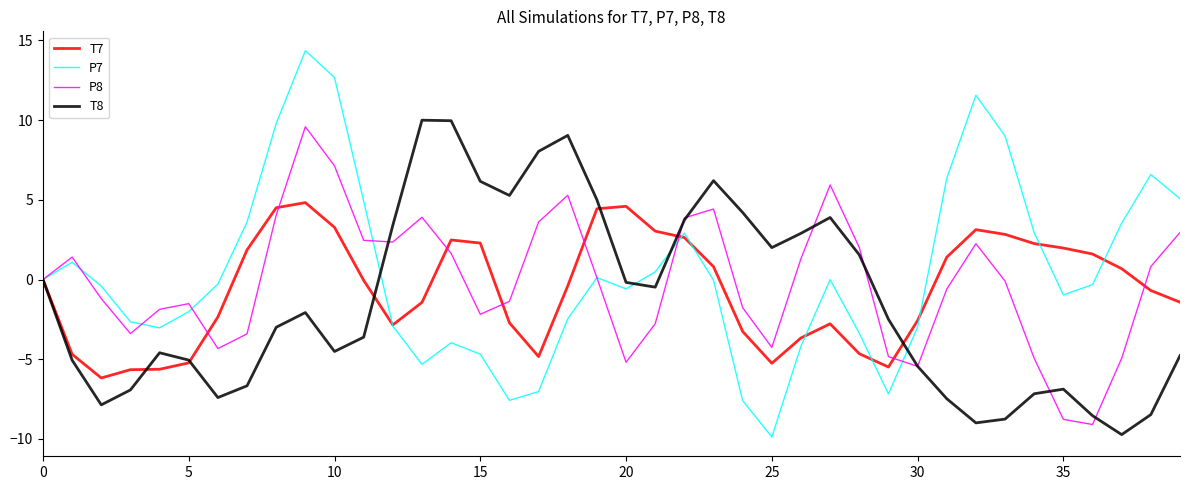

What is the minimum value shown in the chart?

-9.9